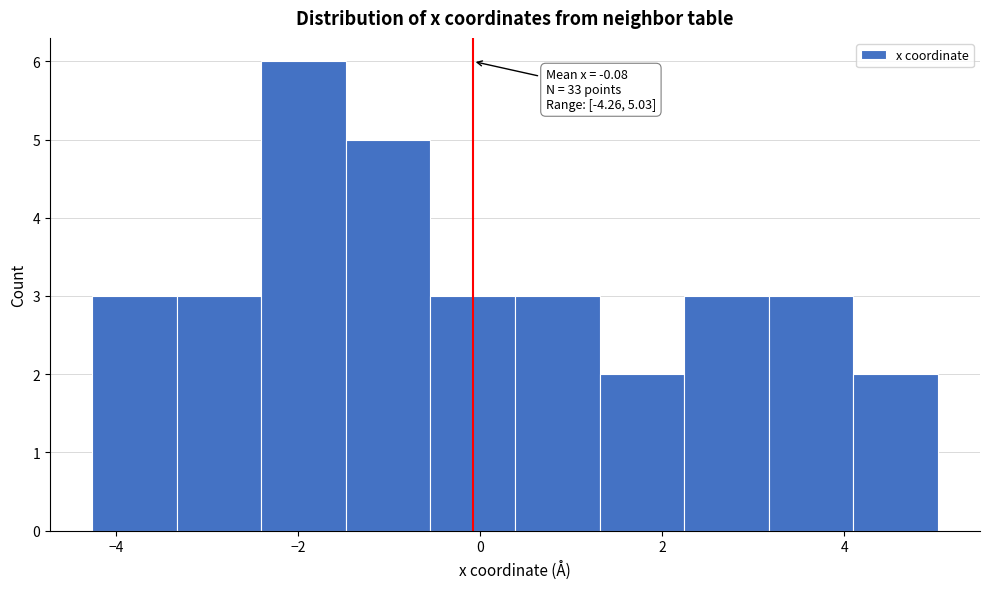

Over which range of the x-axis is the bar tallest?

-2.4 to -1.4